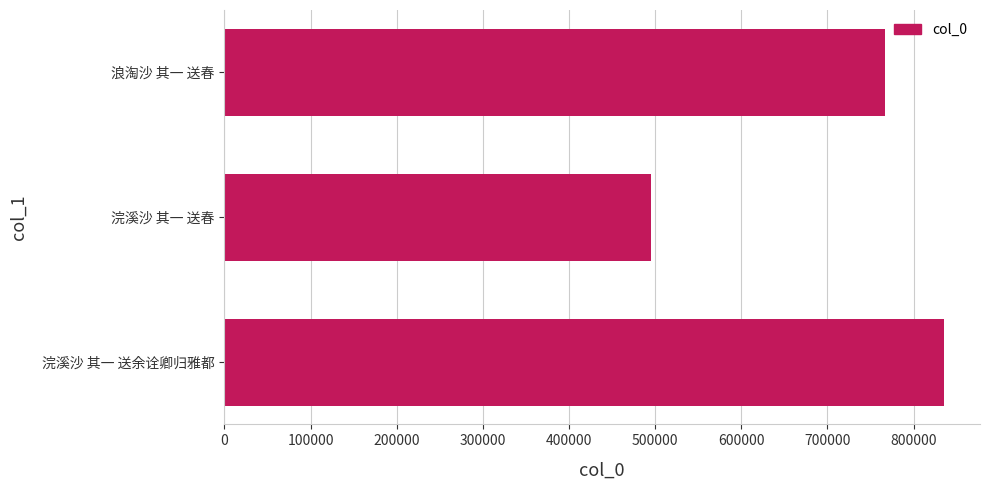

Reading top to bottom, transcribe all the data shown in this chart.

浪淘沙 其一 送春=767007	浣溪沙 其一 送春=495820	浣溪沙 其一 送余诠卿归雅都=835384